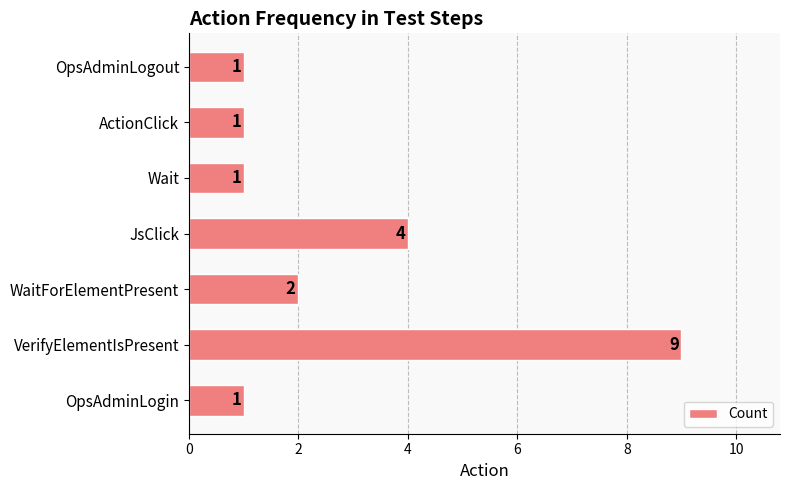

Reading bottom to top, list all the values displayed in this chart.

1	9	2	4	1	1	1